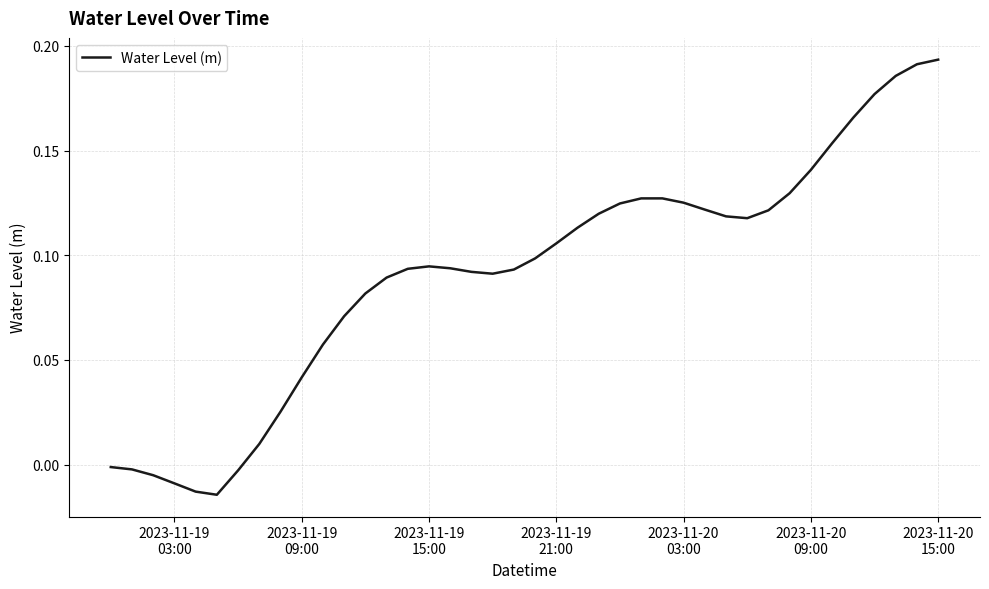

What is the value of the 37th point from the left?

0.2